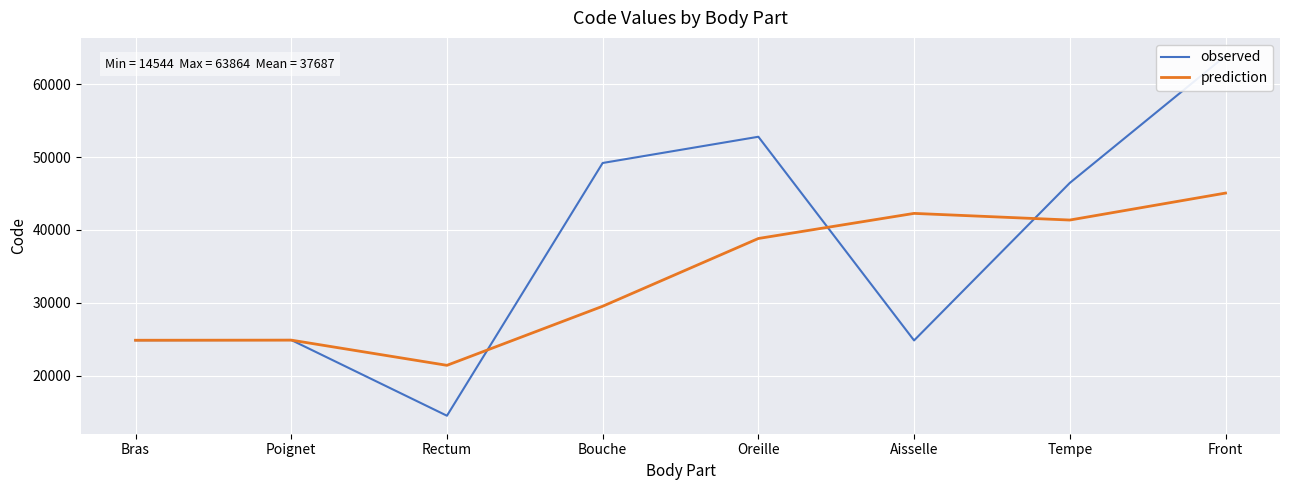

Reading left to right, extract all data points from this chart.

observed: Bras=24890.0	Poignet=24922.0	Rectum=14544.0	Bouche=49184.0	Oreille=52780.0	Aisselle=24864.0	Tempe=46450.0	Front=63864.0
prediction: Bras=24890.0	Poignet=24906.0	Rectum=21452.0	Bouche=29550.0	Oreille=38836.0	Aisselle=42276.0	Tempe=41364.7	Front=45059.3